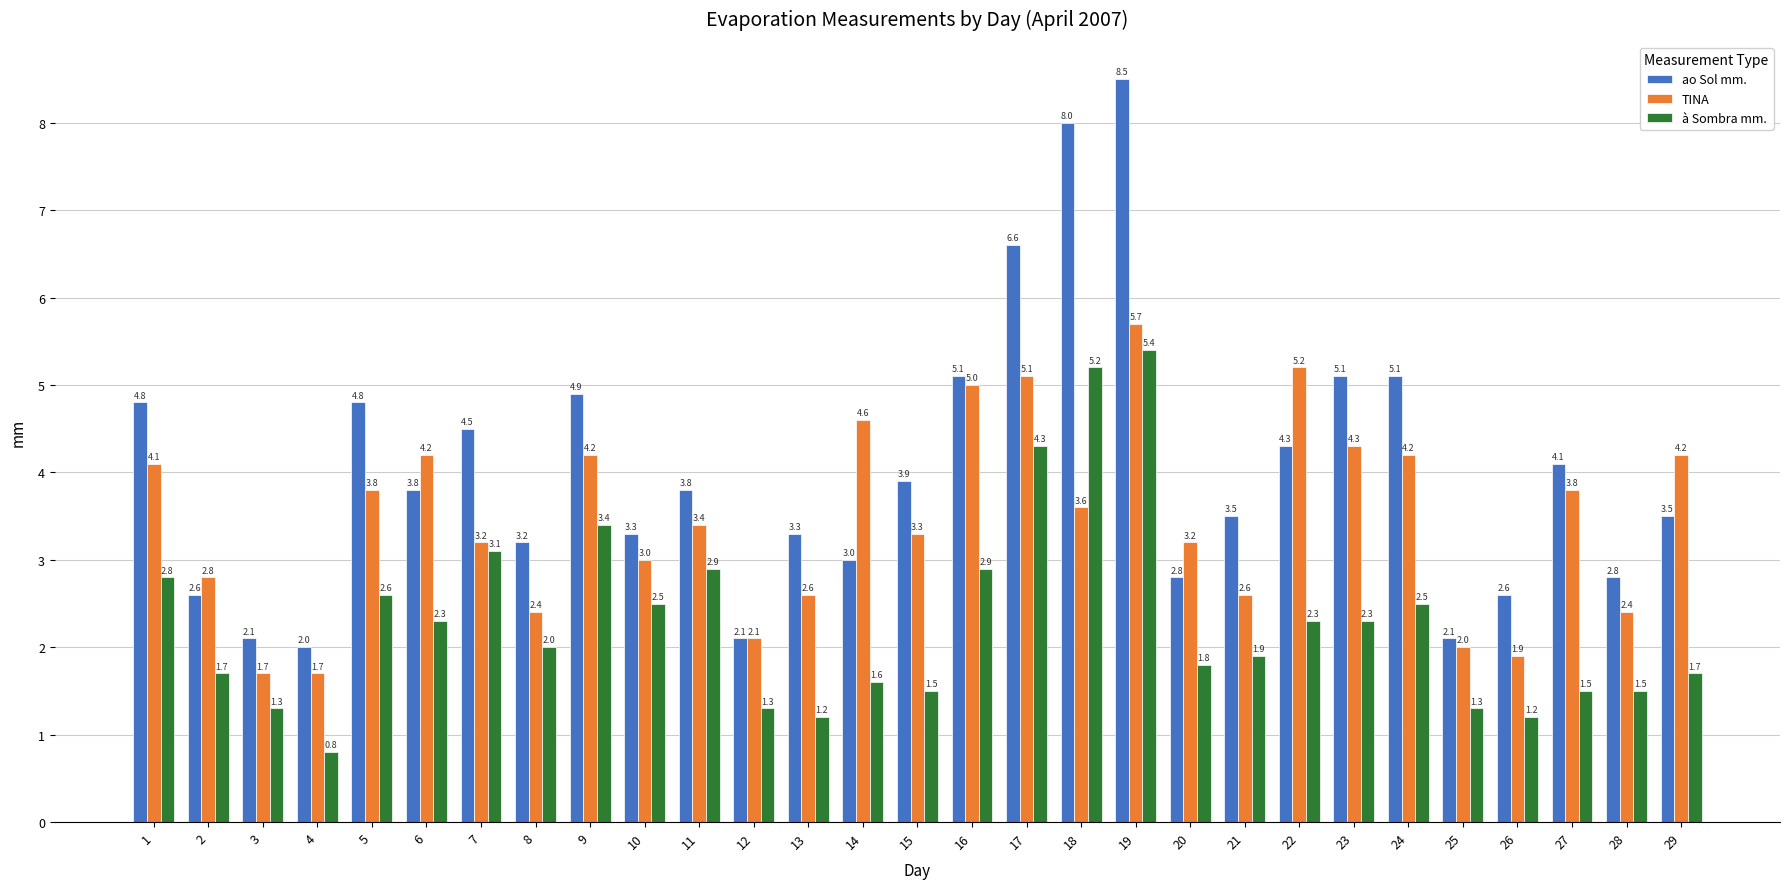

True or false: ao Sol mm. has a value of 3.9 at 15.

True